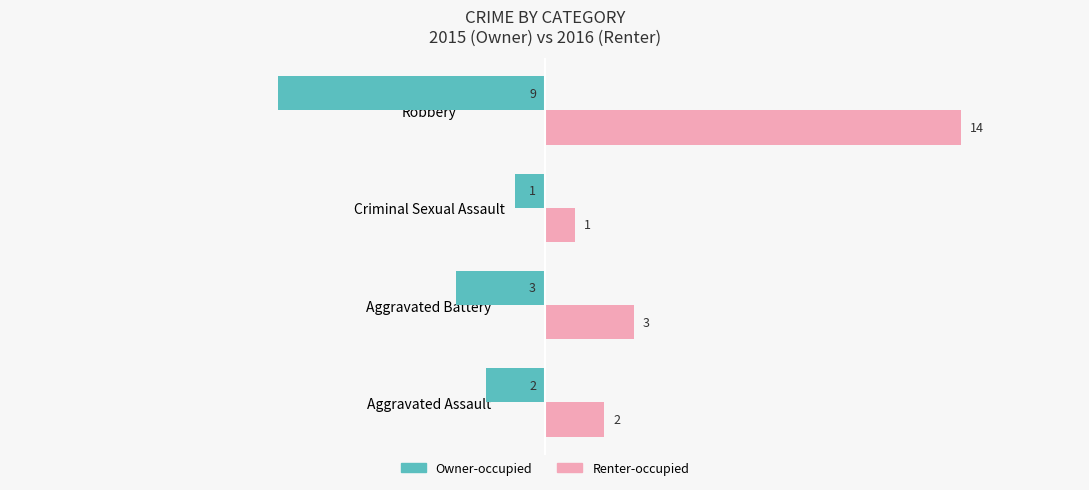

What is the maximum value shown in the chart?

14